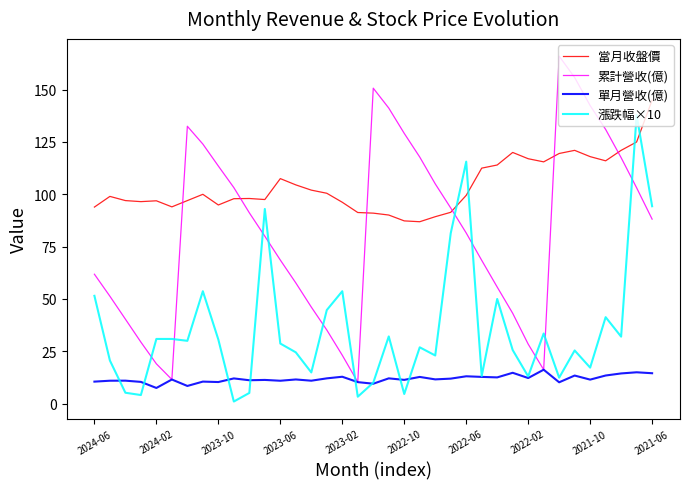

Which series has the largest total across all categories?

當月收盤價